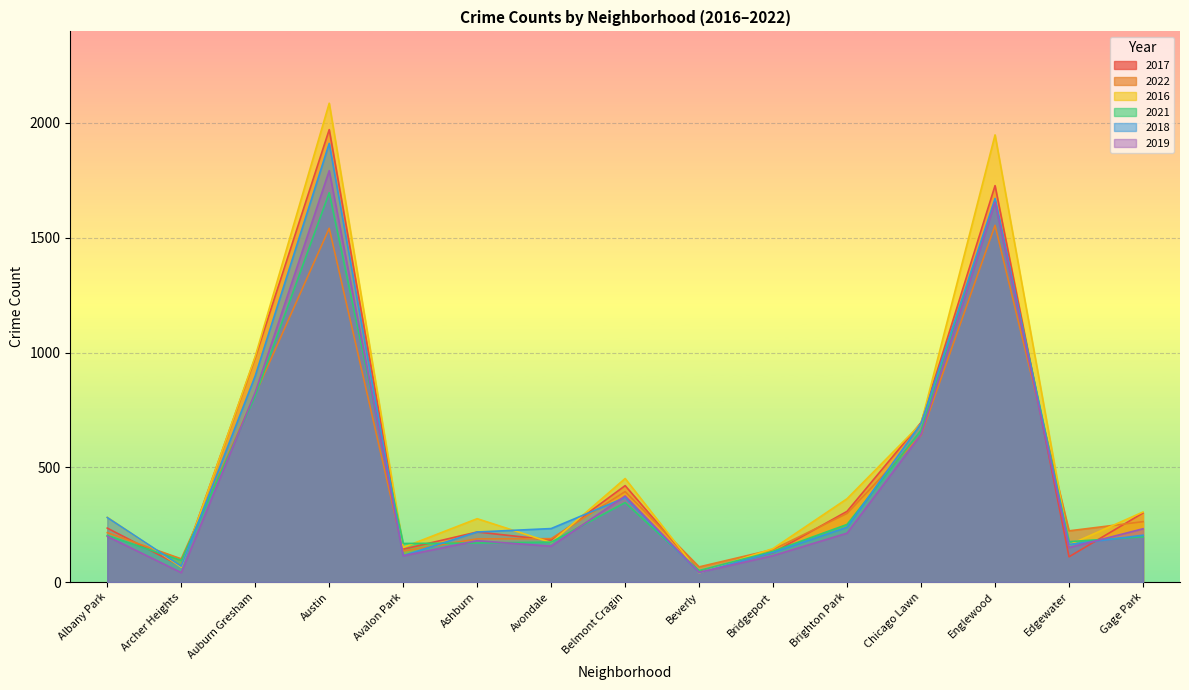

At which label does 2018 first exceed 239?

Albany Park